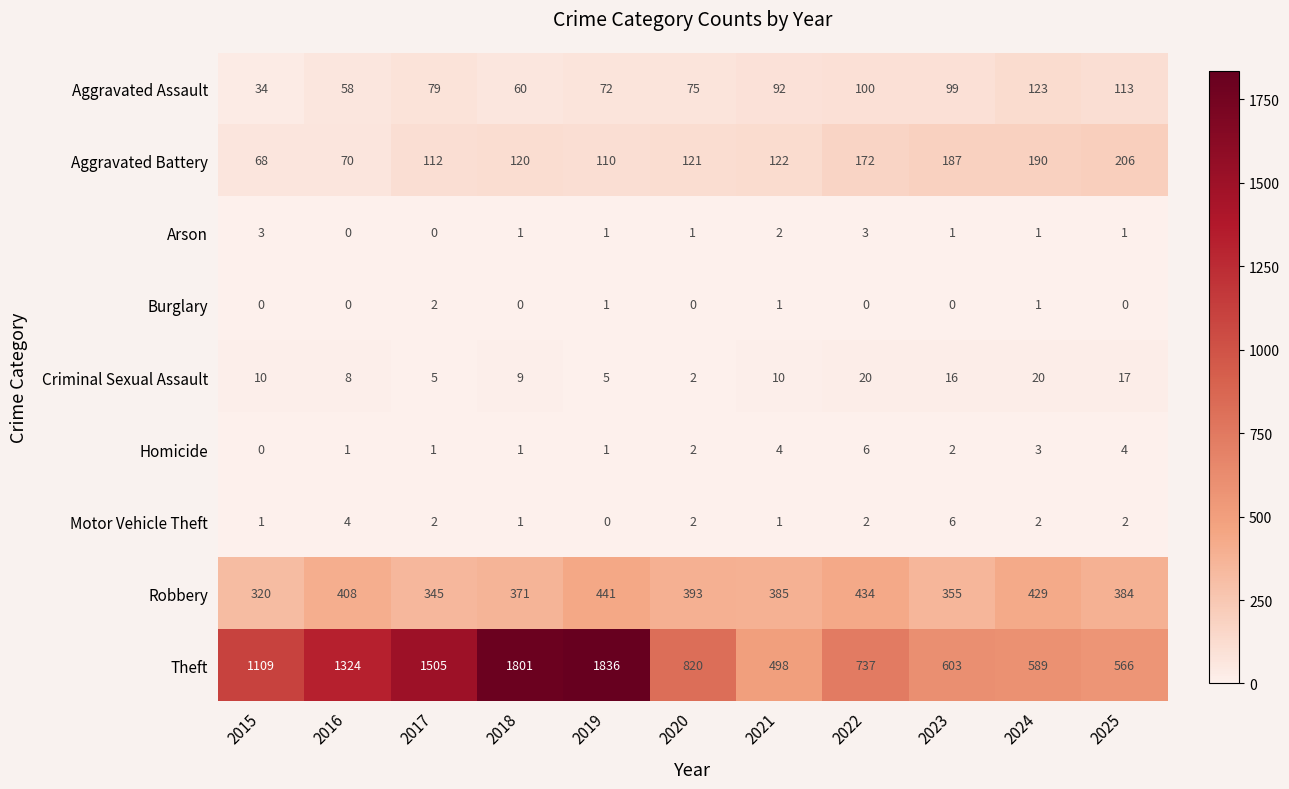

What value does the Aggravated Assault series have at 2020, to the nearest 10?

80